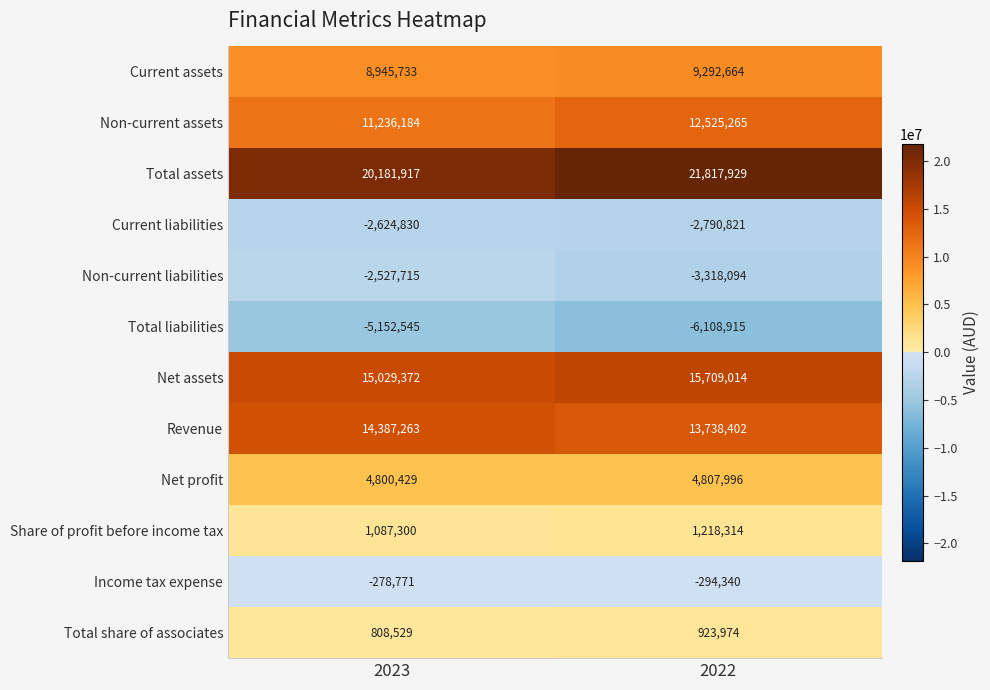

Rank the series at 2023 from lowest to highest value.

Total liabilities, Current liabilities, Non-current liabilities, Income tax expense, Total share of associates, Share of profit before income tax, Net profit, Current assets, Non-current assets, Revenue, Net assets, Total assets